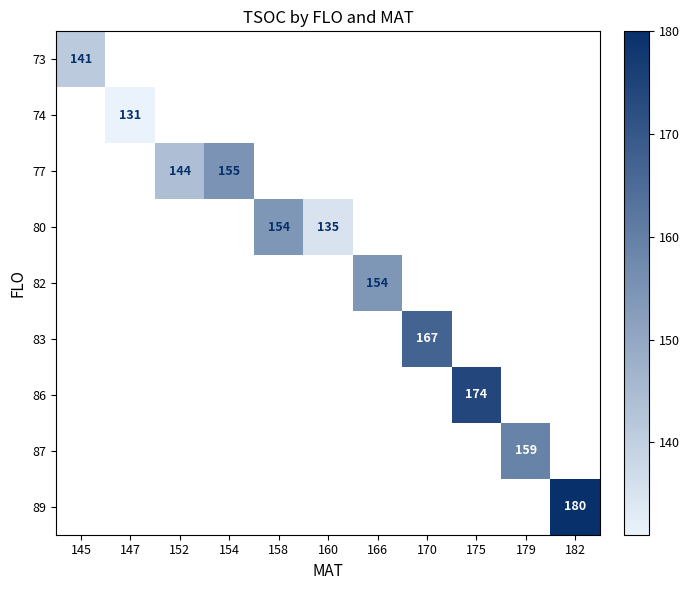

The 77 series shows 256 at 154. True or false?

False